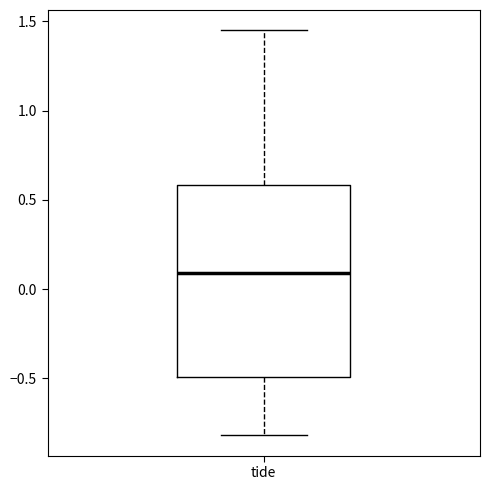

Where is the lower edge of the box for tide on the y-axis? The values are not printed on the chart, so give them approximately, as read against the axis.

-0.50